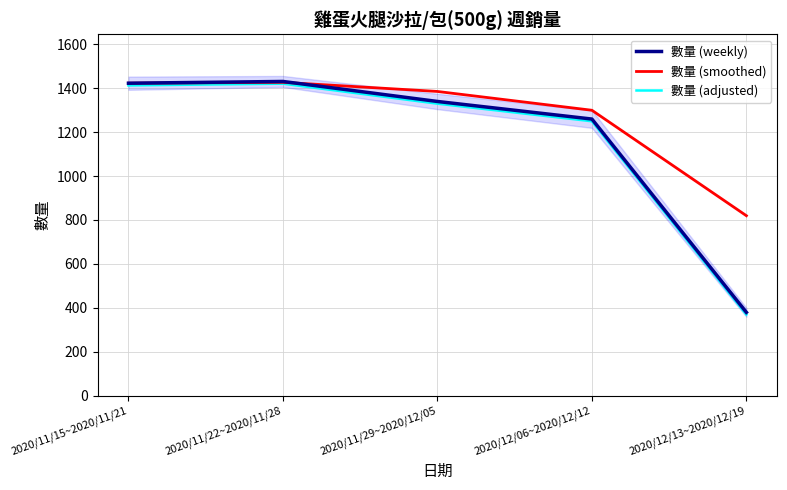

What is the label of the 1st point from the left?

2020/11/15~2020/11/21